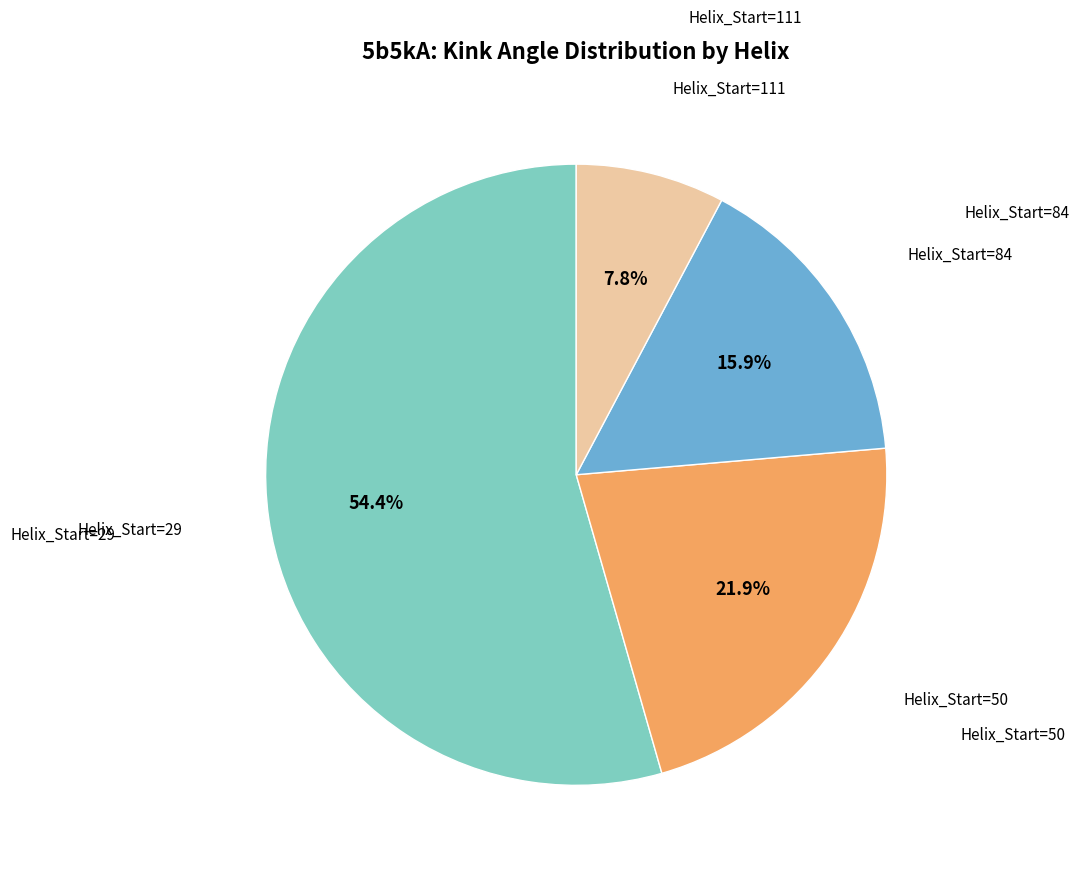

Does any single category account for the majority?

Yes